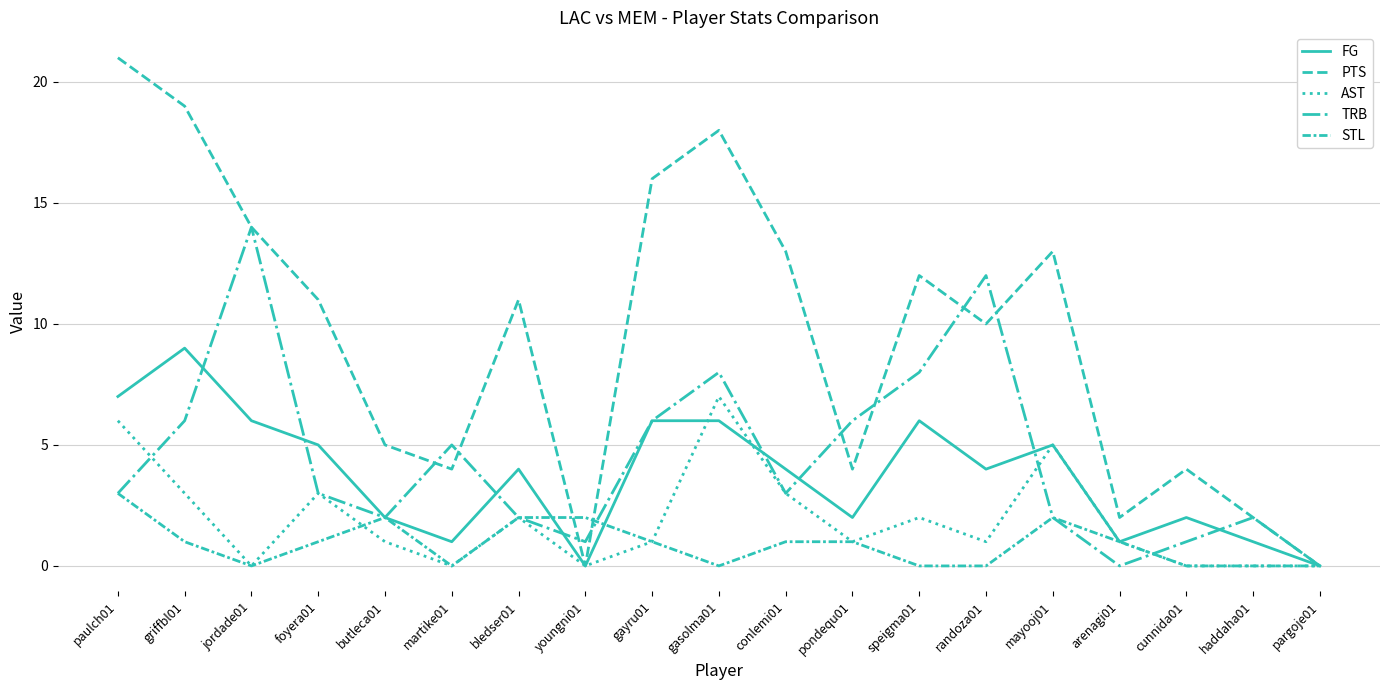

Is the value of FG at speigma01 greater than the value of TRB at paulch01?

Yes